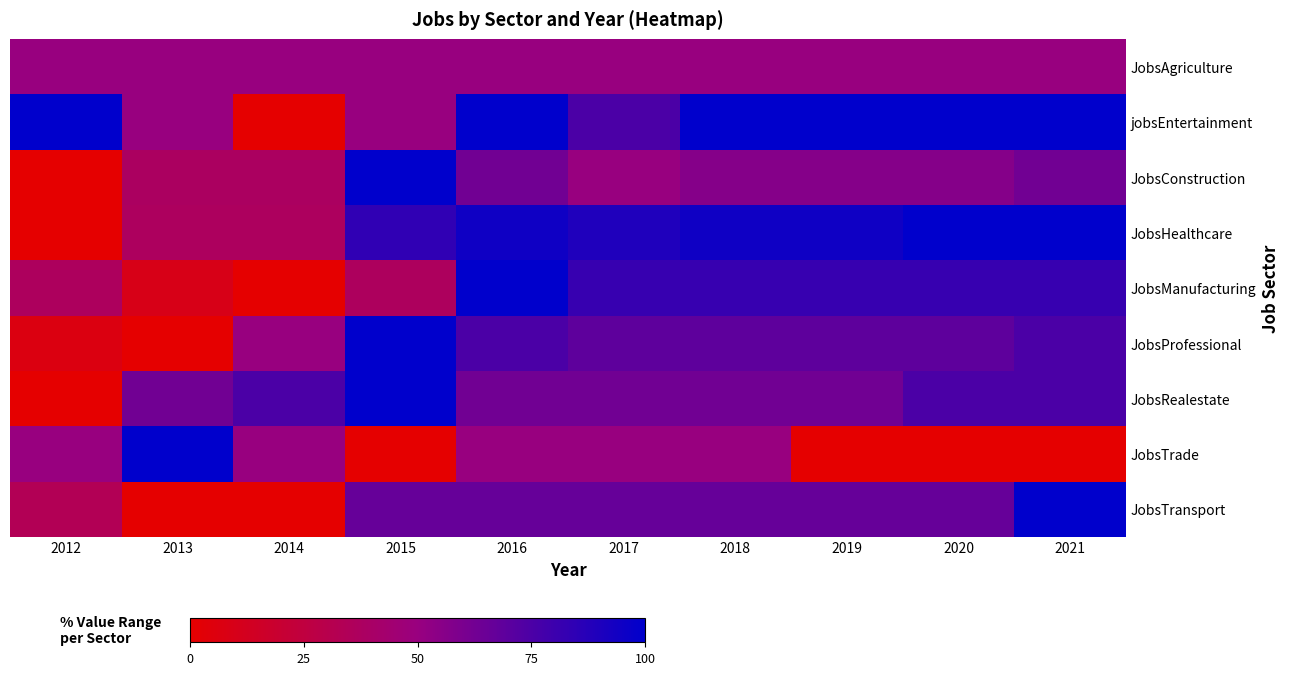

What is the difference between the highest and lowest values at 2013?

100.0